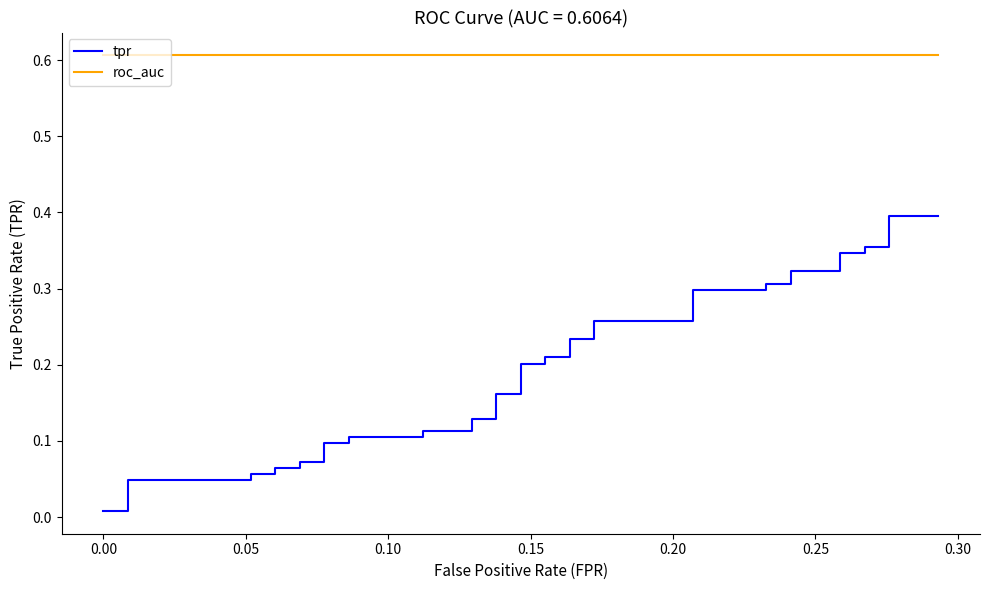

Does the chart display data point markers on the line(s)?

No